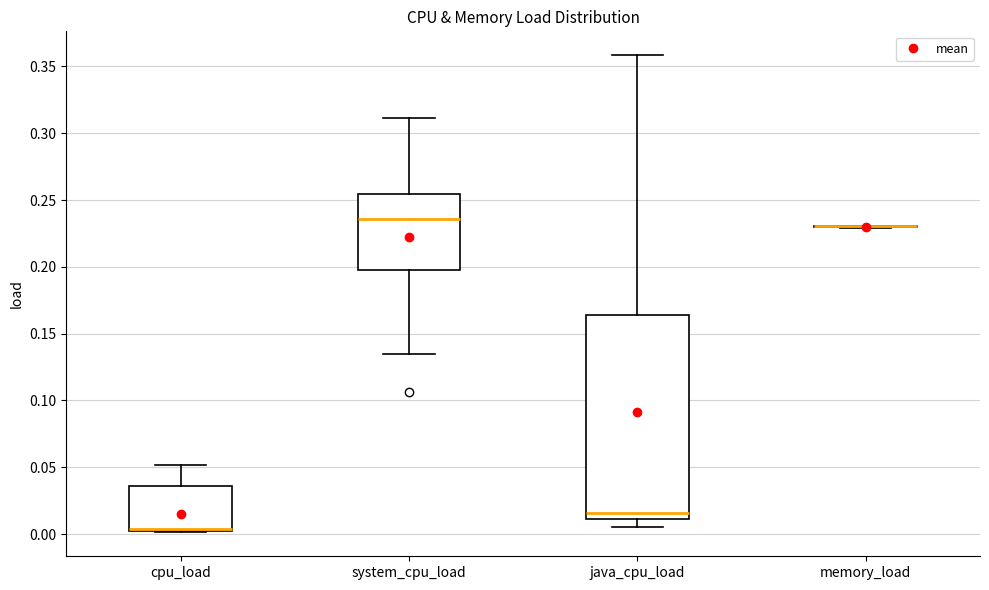

Where is the upper edge of the box for cpu_load on the y-axis? The values are not printed on the chart, so give them approximately, as read against the axis.

0.035